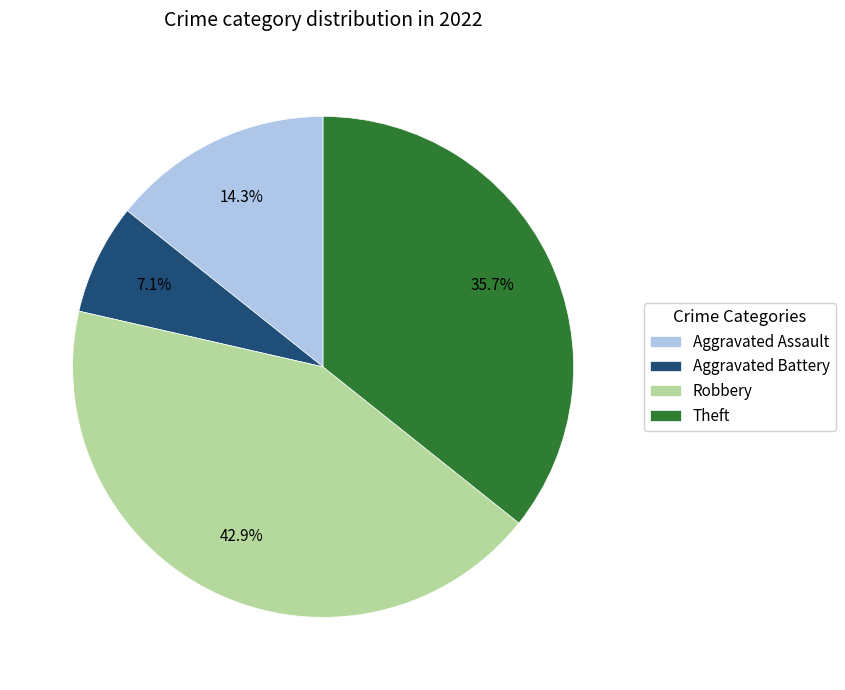

How many slices are in this pie chart?

4